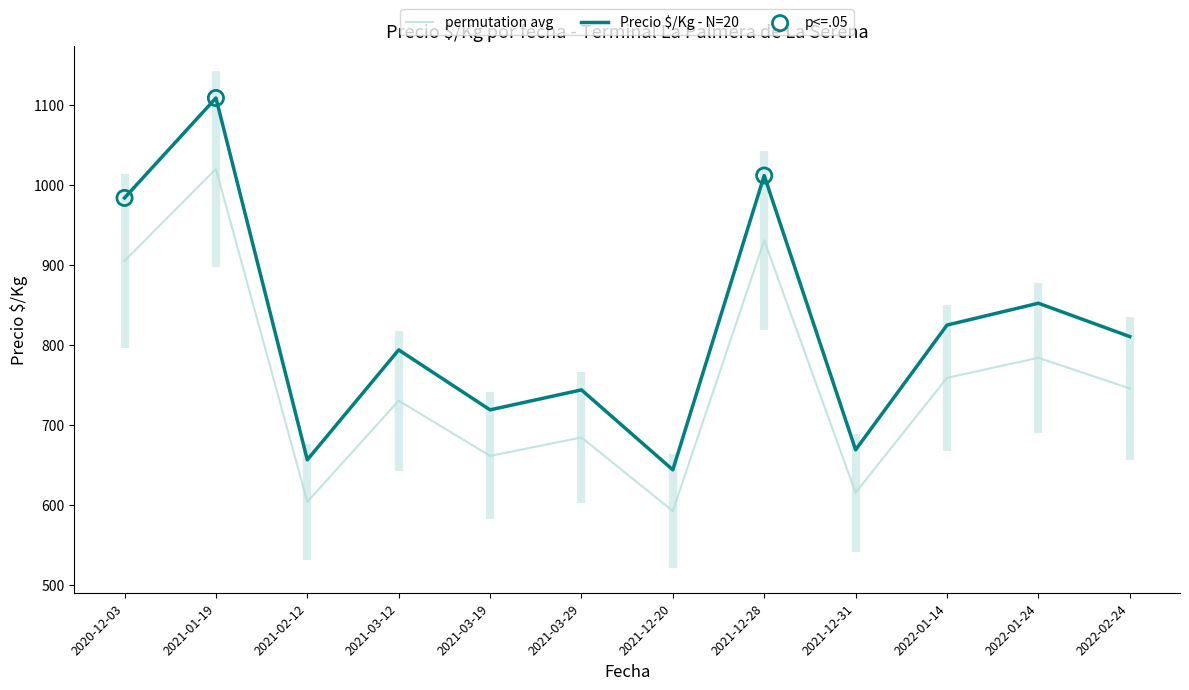

At which label is Precio $/Kg - N=20 closest to 876?

2022-01-24